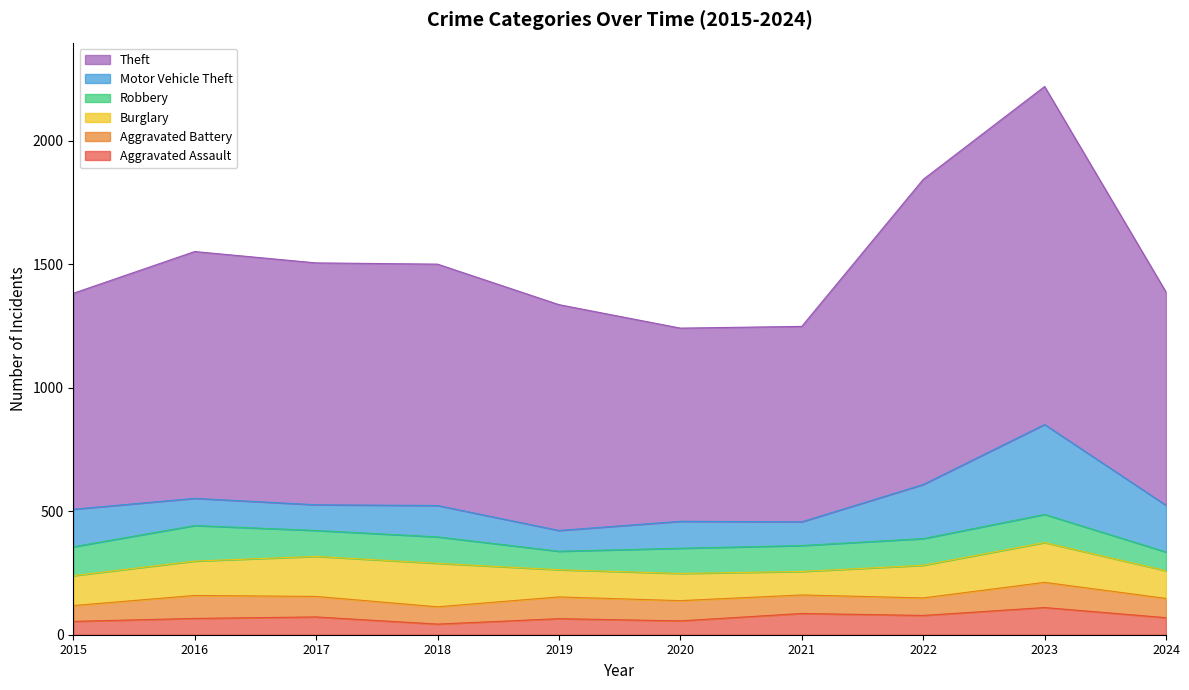

What is the value of the Aggravated Assault point at the 1st from the left?

54